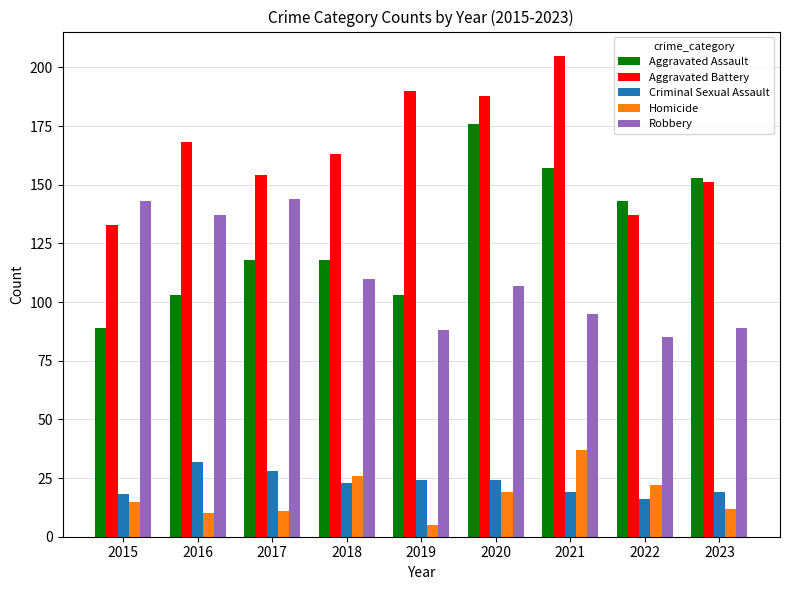

Reading right to left, transcribe all the data shown in this chart.

Aggravated Assault: 2023=153	2022=143	2021=157	2020=176	2019=103	2018=118	2017=118	2016=103	2015=89
Aggravated Battery: 2023=151	2022=137	2021=205	2020=188	2019=190	2018=163	2017=154	2016=168	2015=133
Criminal Sexual Assault: 2023=19	2022=16	2021=19	2020=24	2019=24	2018=23	2017=28	2016=32	2015=18
Homicide: 2023=12	2022=22	2021=37	2020=19	2019=5	2018=26	2017=11	2016=10	2015=15
Robbery: 2023=89	2022=85	2021=95	2020=107	2019=88	2018=110	2017=144	2016=137	2015=143